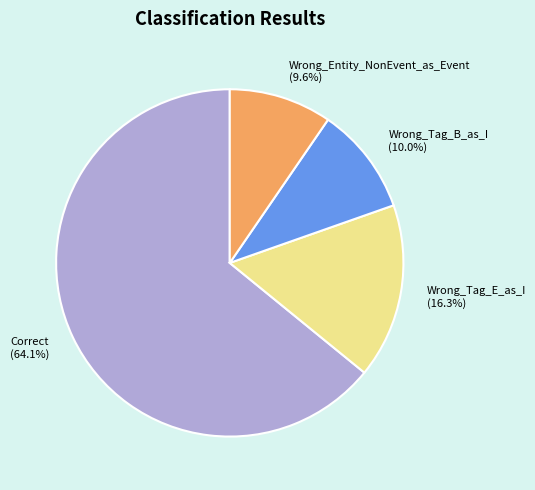

What percentage is the Wrong_Tag_B_as_I slice, to the nearest percent?

10%